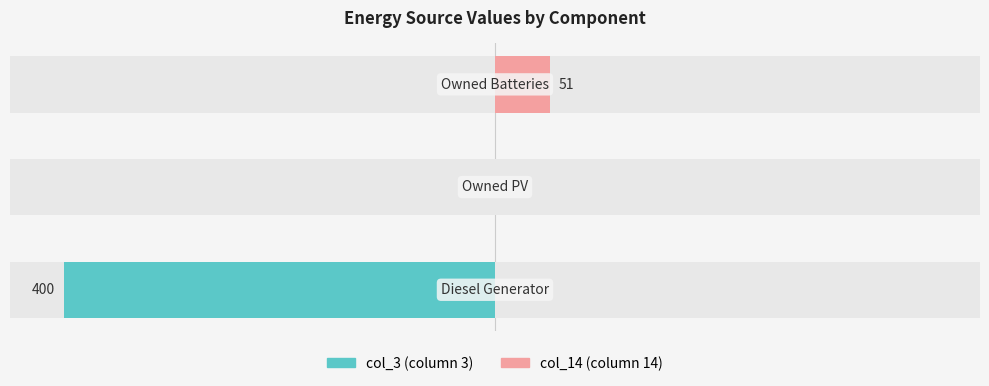

The value of col_3 at 1 is 216. True or false?

False